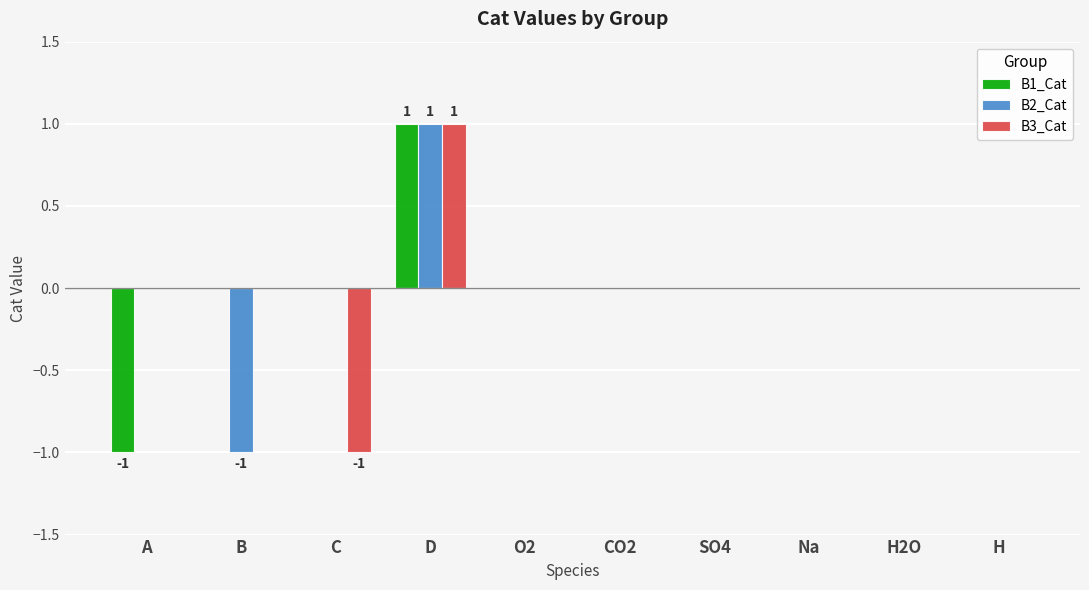

True or false: B2_Cat has a value of 1 at CO2.

False